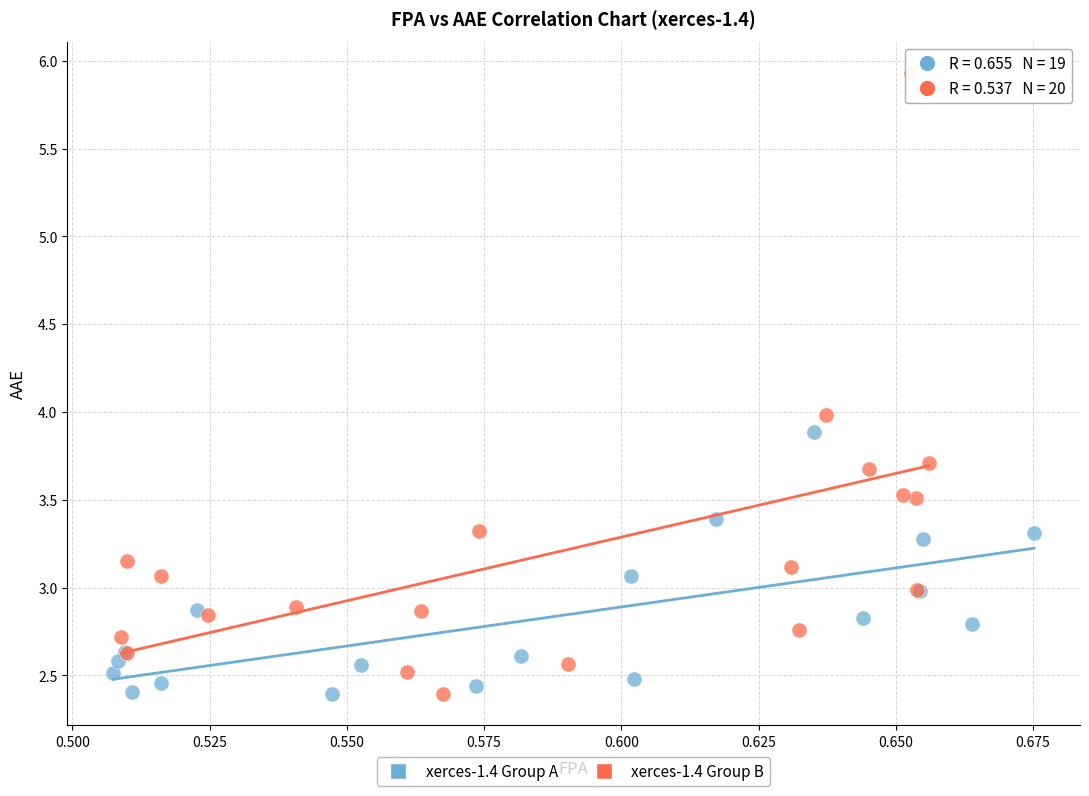

Which series reaches the maximum Y coordinate?

xerces-1.4 Group B